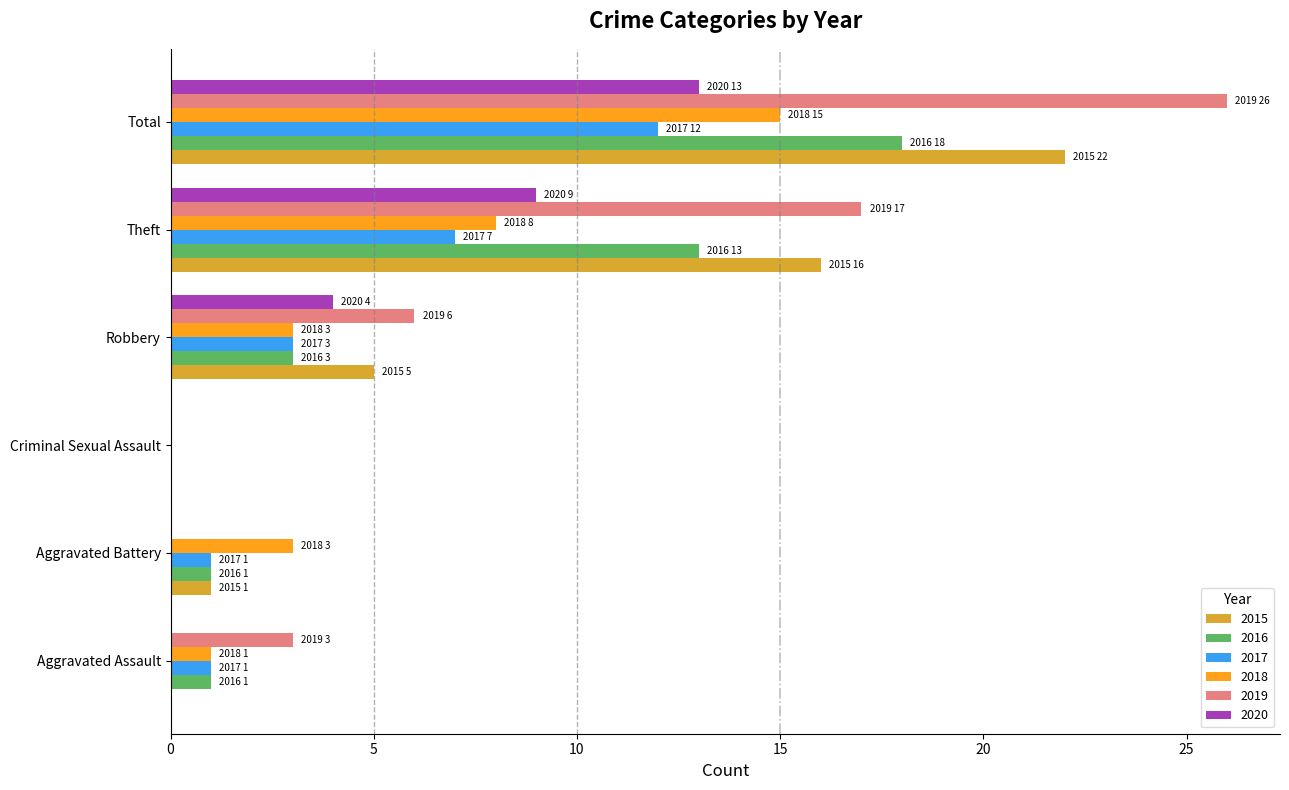

What are all the series names shown in the legend?

2015, 2016, 2017, 2018, 2019, 2020